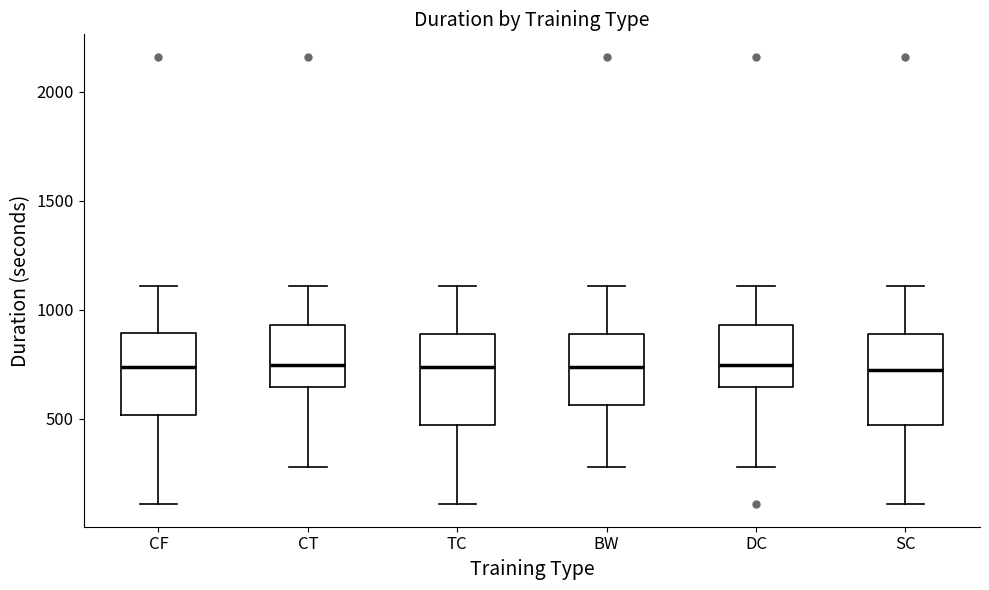

Reading left to right, read every box against the y-axis: the position of its median line, the range the box covers, and the ends of its whiskers. The values are not printed on the chart, so give them approximately, as read against the axis.

CF: median 750, box 500 to 900, whiskers 100 to 1100
CT: median 750, box 650 to 950, whiskers 300 to 1100
TC: median 750, box 450 to 900, whiskers 100 to 1100
BW: median 750, box 550 to 900, whiskers 300 to 1100
DC: median 750, box 650 to 950, whiskers 300 to 1100
SC: median 700, box 450 to 900, whiskers 100 to 1100